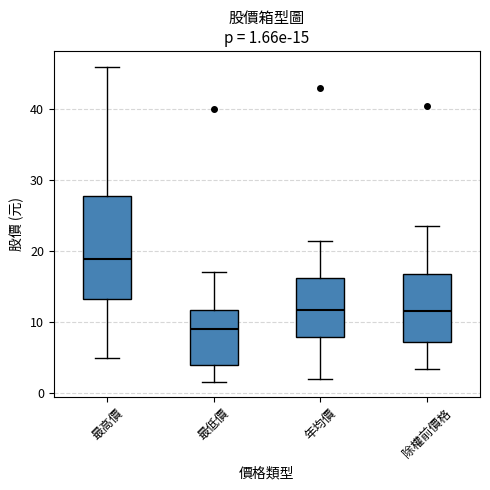

Which box has the lowest median line?

最低價